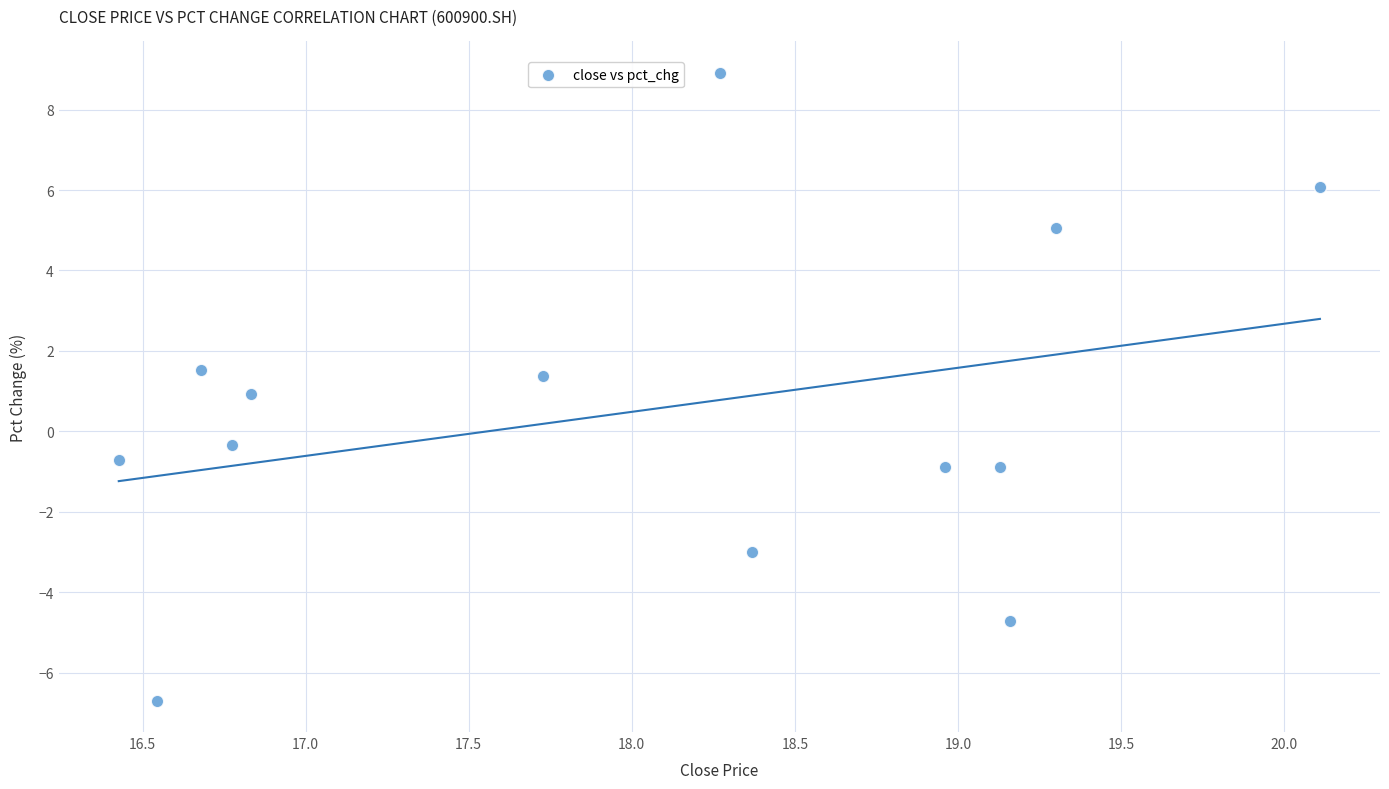

What is the range of X values (max minus min)?

3.7